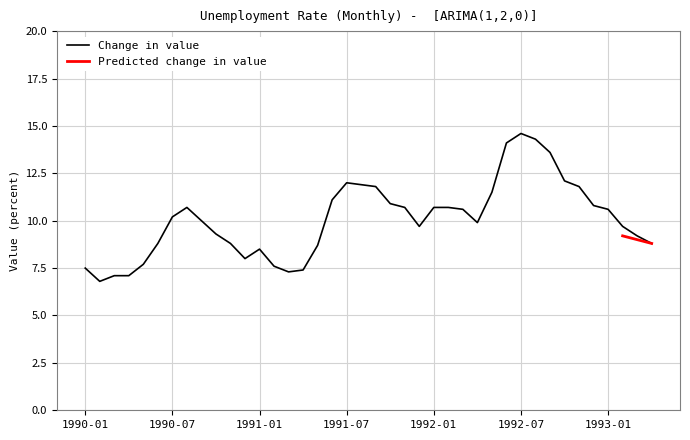

How many interior local peaks (higher than both neighbors) does the data have?

4